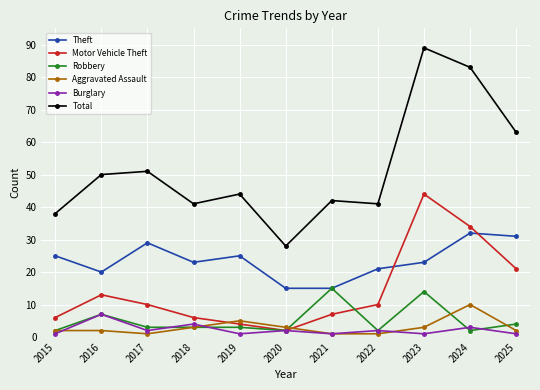

Reading left to right, list all the values displayed in this chart.

Theft: 2015=25	2016=20	2017=29	2018=23	2019=25	2020=15	2021=15	2022=21	2023=23	2024=32	2025=31
Motor Vehicle Theft: 2015=6	2016=13	2017=10	2018=6	2019=4	2020=2	2021=7	2022=10	2023=44	2024=34	2025=21
Robbery: 2015=2	2016=7	2017=3	2018=3	2019=3	2020=2	2021=15	2022=2	2023=14	2024=2	2025=4
Aggravated Assault: 2015=2	2016=2	2017=1	2018=3	2019=5	2020=3	2021=1	2022=1	2023=3	2024=10	2025=2
Burglary: 2015=1	2016=7	2017=2	2018=4	2019=1	2020=2	2021=1	2022=2	2023=1	2024=3	2025=1
Total: 2015=38	2016=50	2017=51	2018=41	2019=44	2020=28	2021=42	2022=41	2023=89	2024=83	2025=63